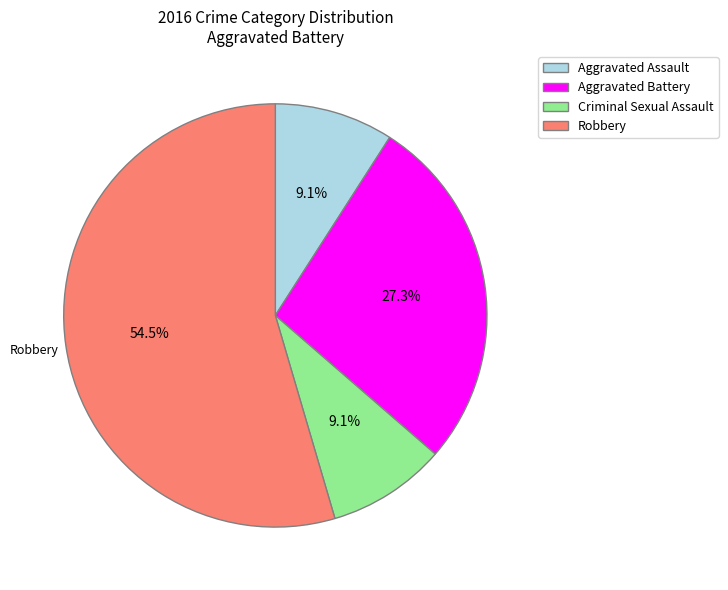

True or false: Aggravated Battery accounts for 27% of the total.

True